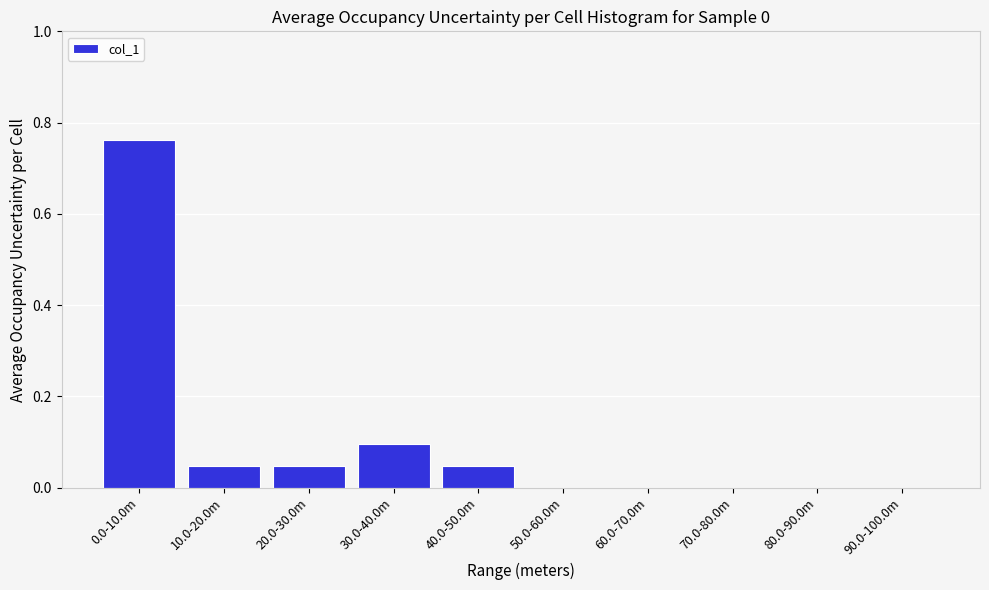

Between 20.0-30.0m and 30.0-40.0m, which is larger?

30.0-40.0m